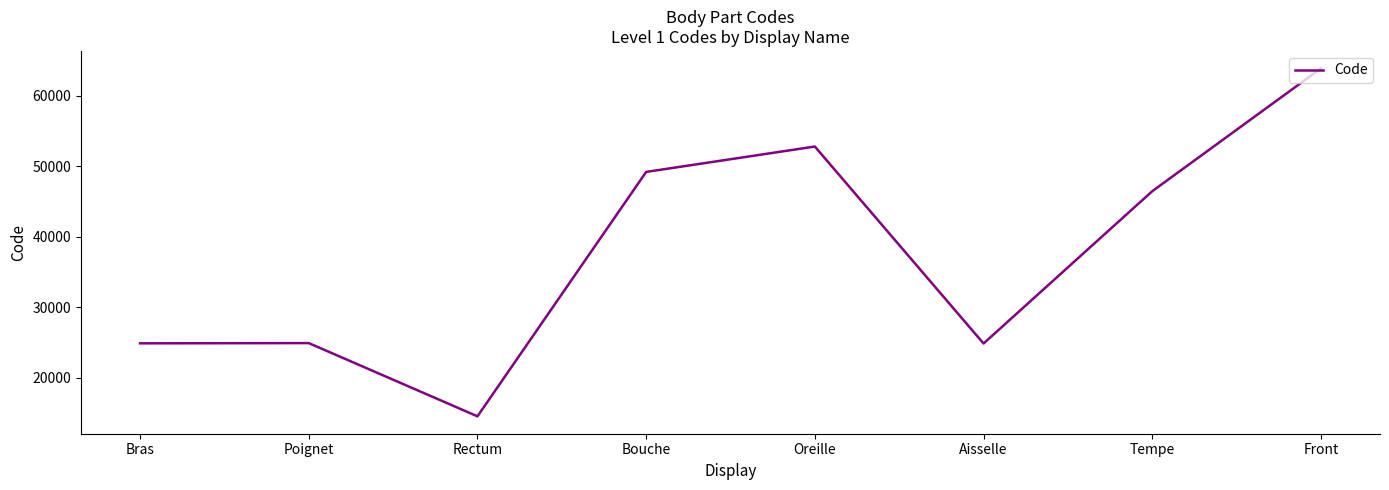

What is the smallest value displayed?

14544